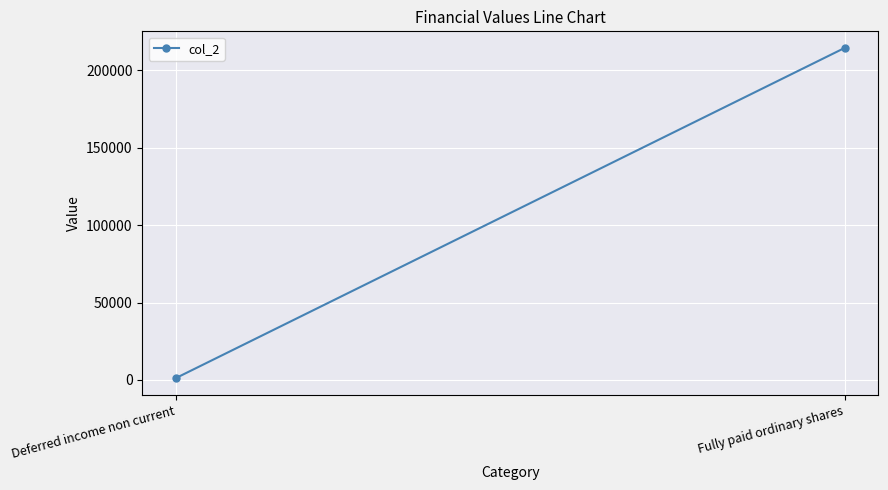

What is the average value?

107816